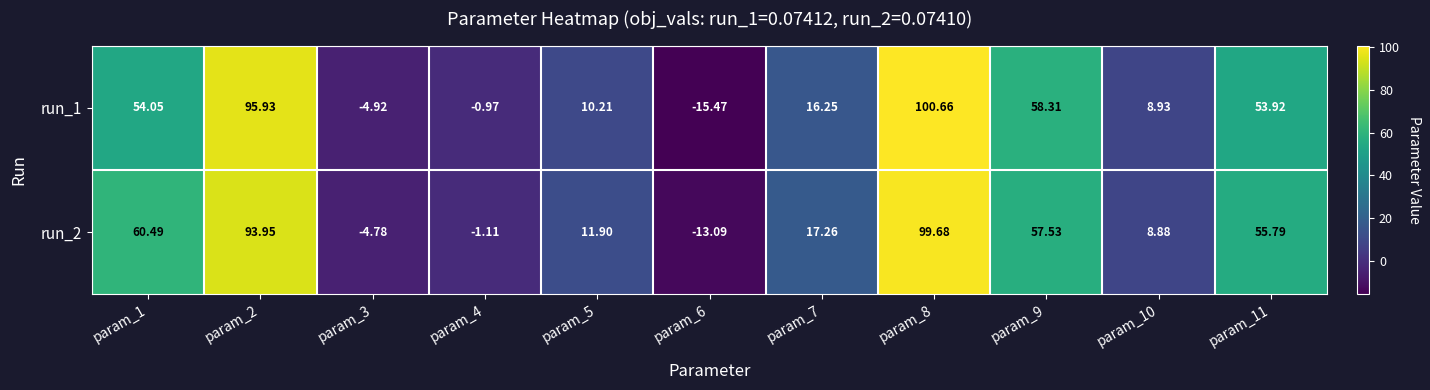

What is the difference between the highest and lowest values at param_7?

1.0